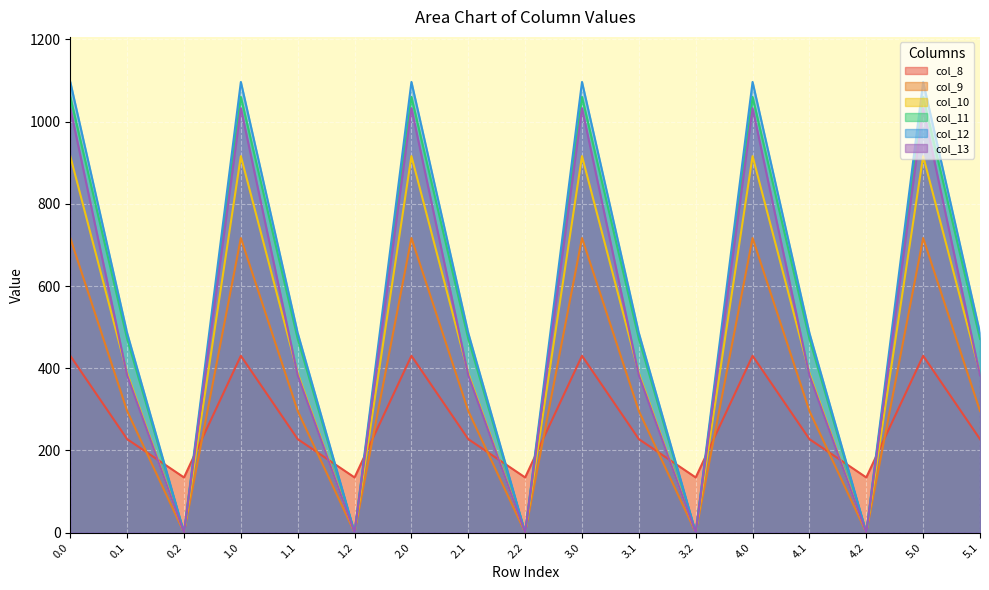

How many lines are shown in the chart?

6